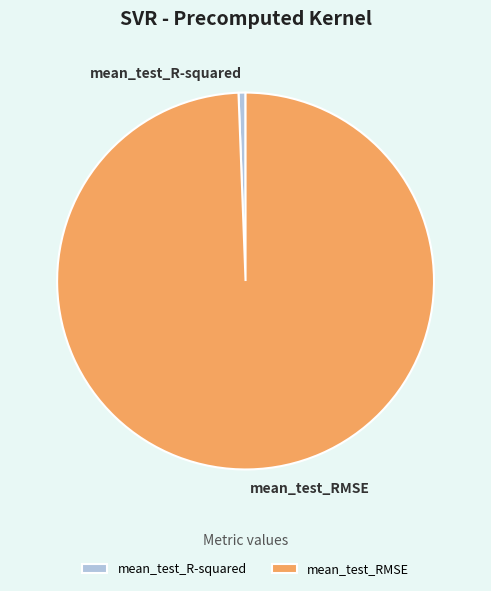

Combined, do mean_test_RMSE and mean_test_R-squared account for over 50%?

Yes